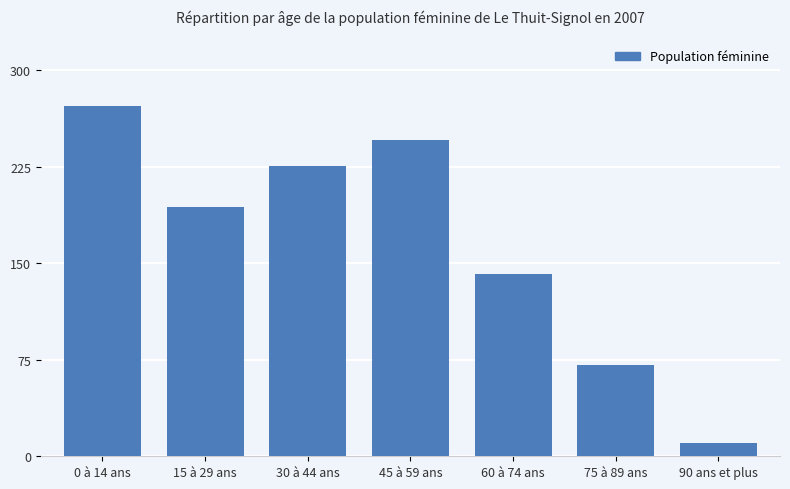

How many bars are there in total?

7